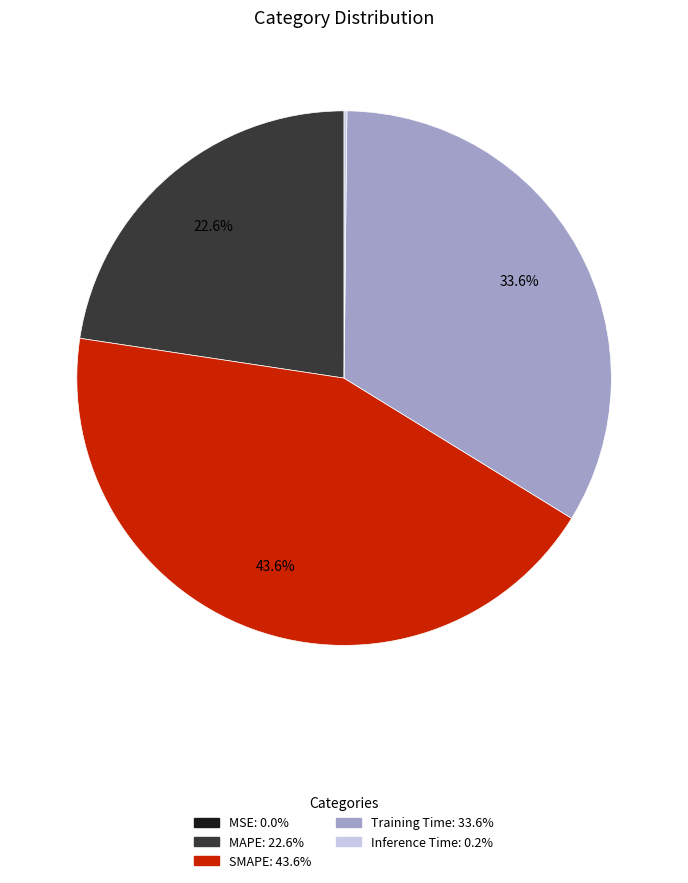

What is the largest slice in the pie chart?

SMAPE